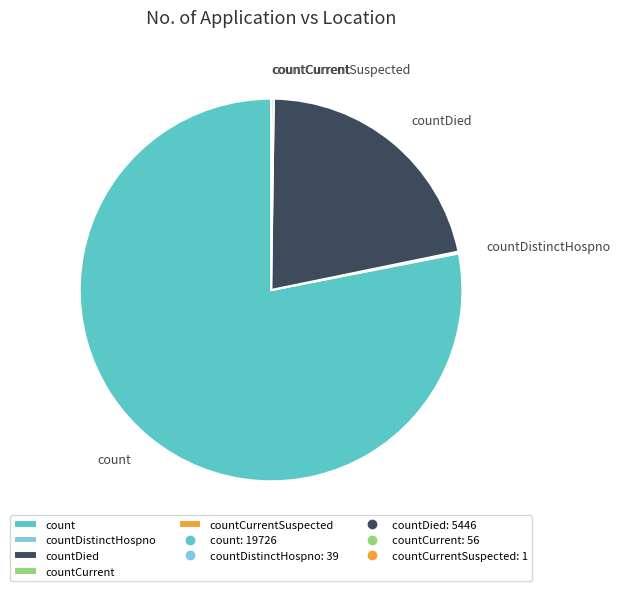

What is the largest slice in the pie chart?

count